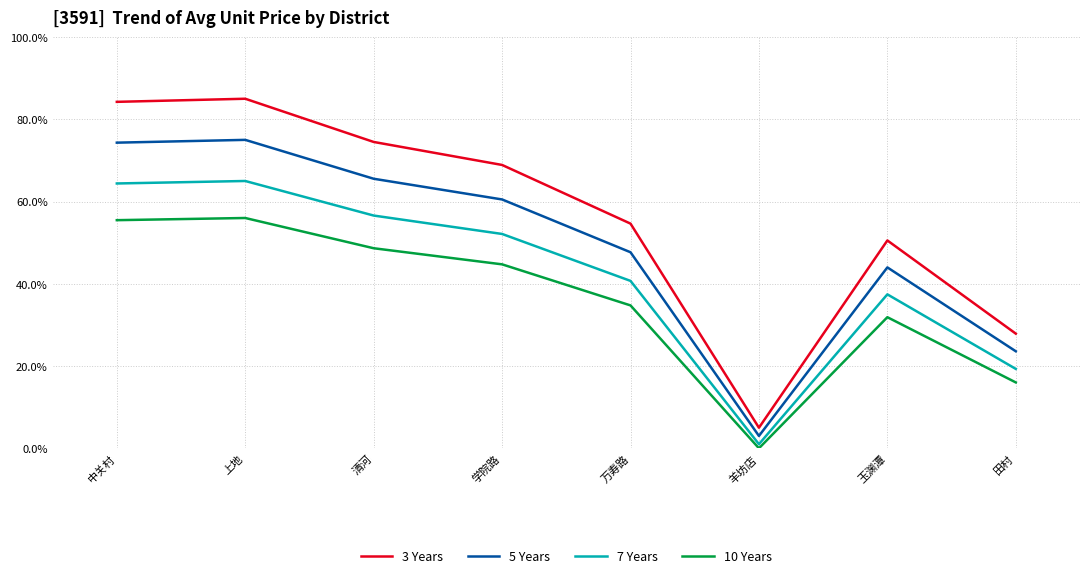

Which category has the lowest value in the 7 Years series?

羊坊店